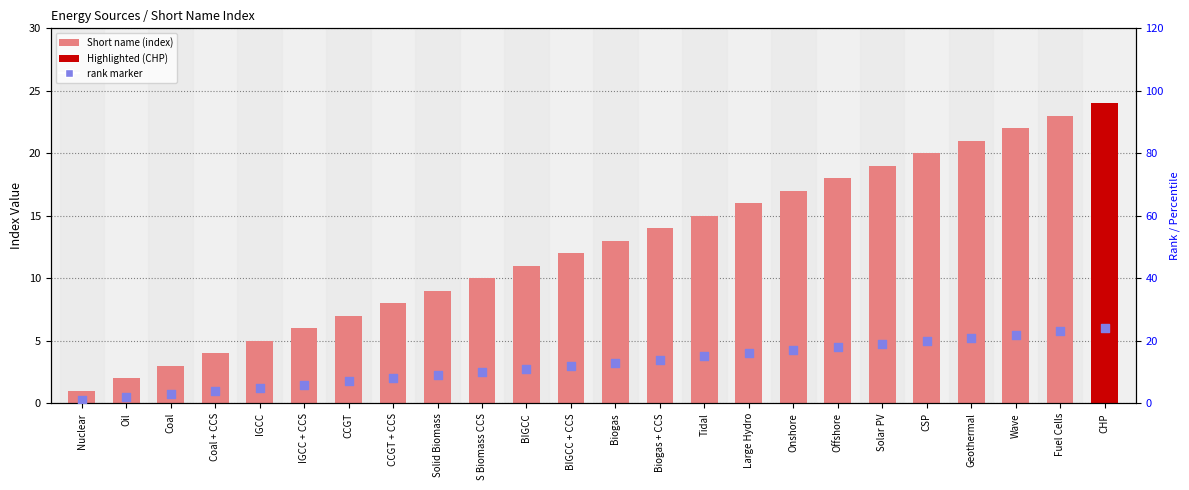

Which series reaches the minimum Y coordinate?

Short name (index)